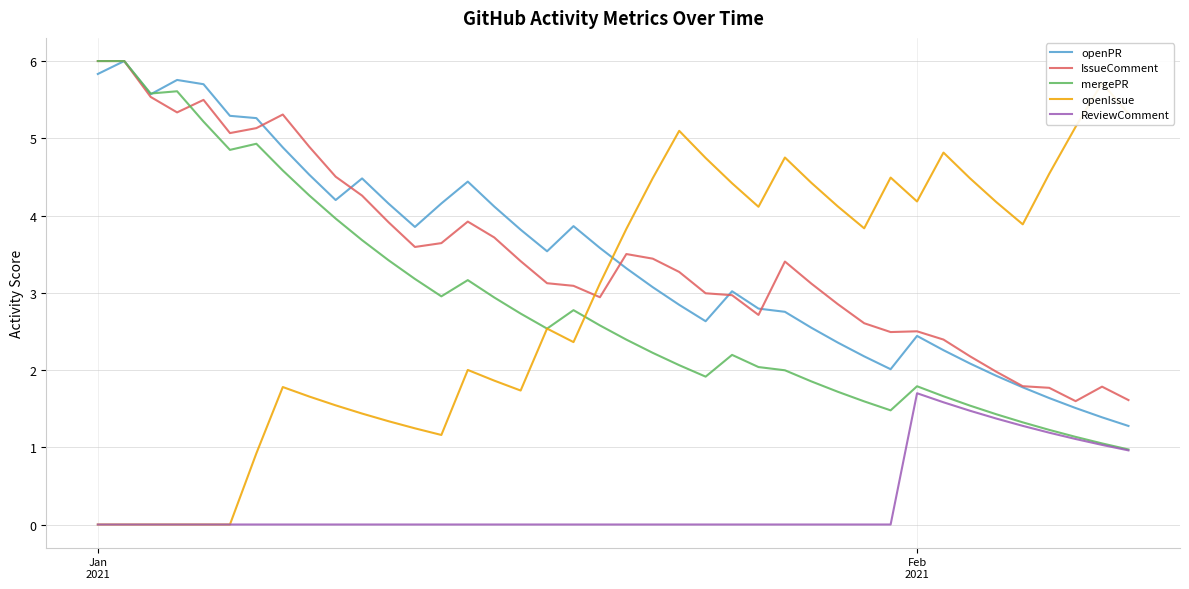

Which series has the largest total across all categories?

IssueComment